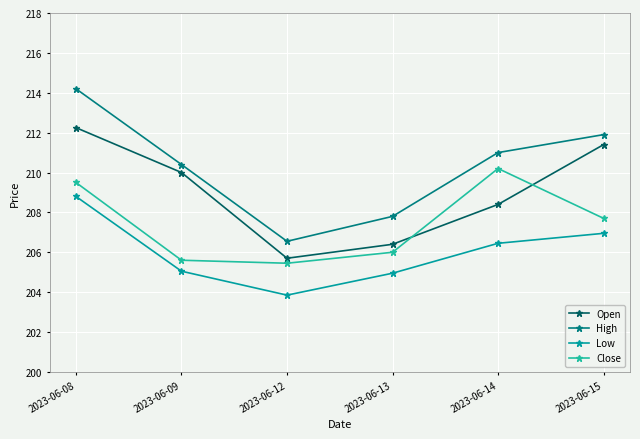

What is the difference between the second highest and second lowest values in the High series?

4.1